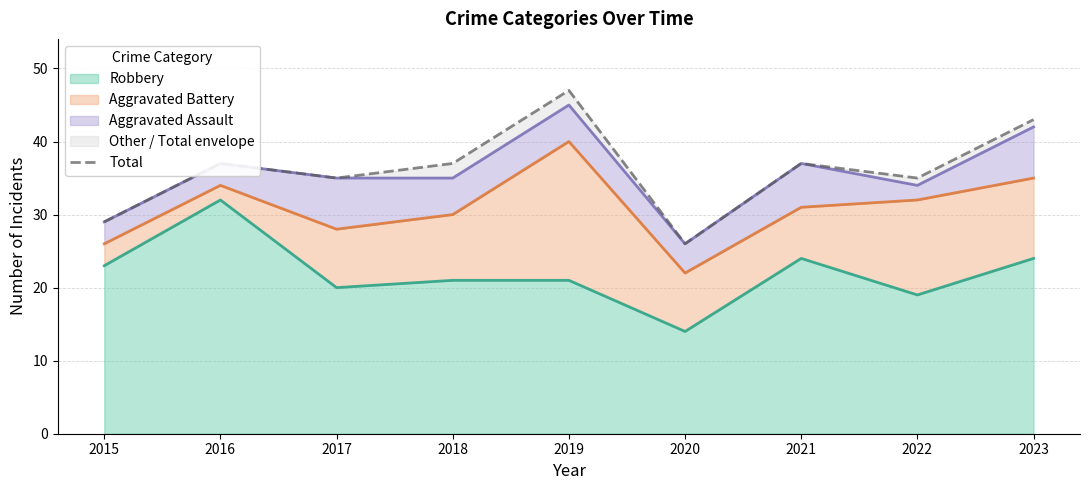

What is the minimum value for Robbery?

14